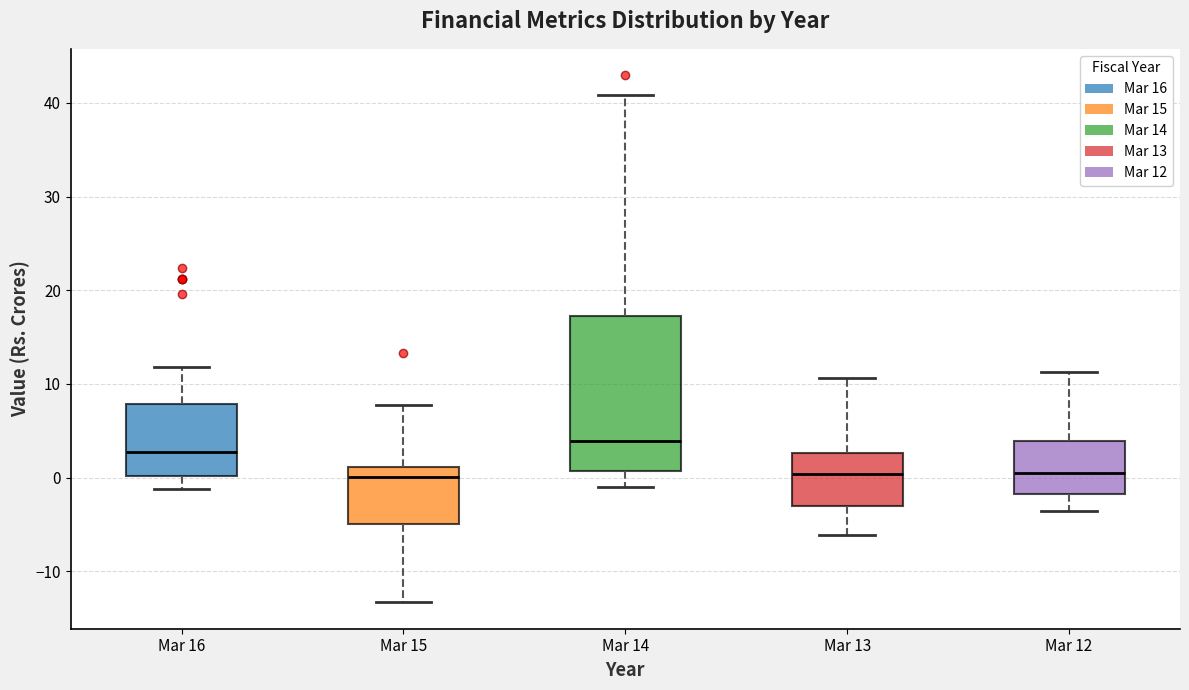

Reading left to right, transcribe this box plot: for each box, give where its median line is, the range the box spans, and where its two whiskers end, as read against the y-axis. The values are not printed on the chart, so give them approximately, as read against the axis.

Mar 16: median 3, box 0 to 8, whiskers -1 to 12
Mar 15: median 0, box -5 to 1, whiskers -13 to 8
Mar 14: median 4, box 1 to 17, whiskers -1 to 41
Mar 13: median 0, box -3 to 3, whiskers -6 to 11
Mar 12: median 1, box -2 to 4, whiskers -4 to 11